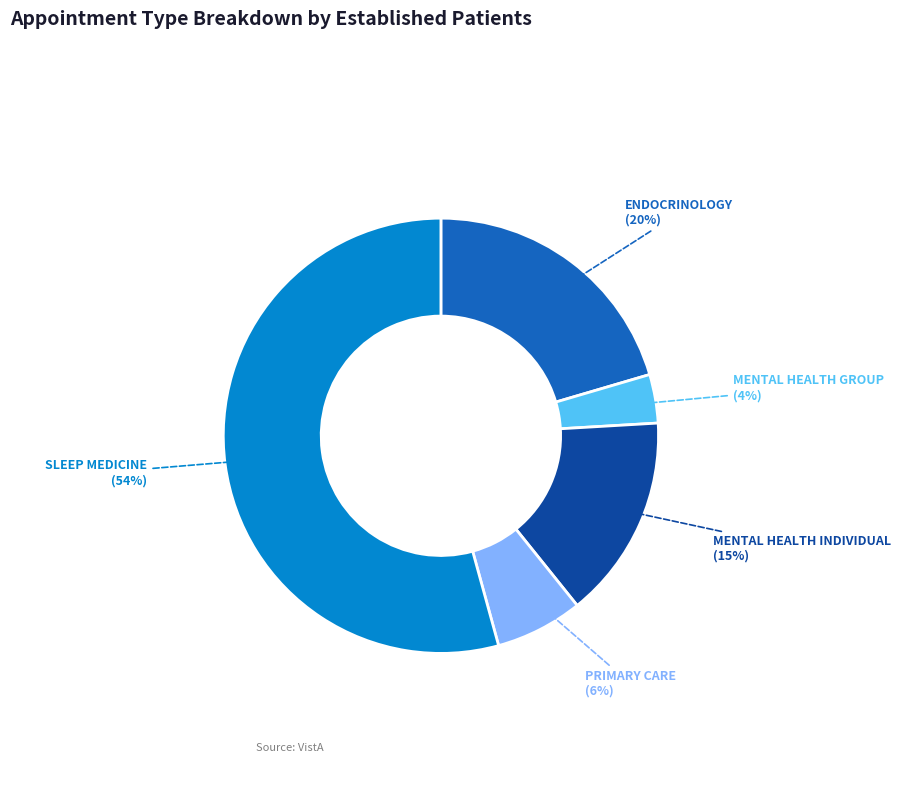

To the nearest percent, what is the difference between the largest and smallest slice percentages?

51%